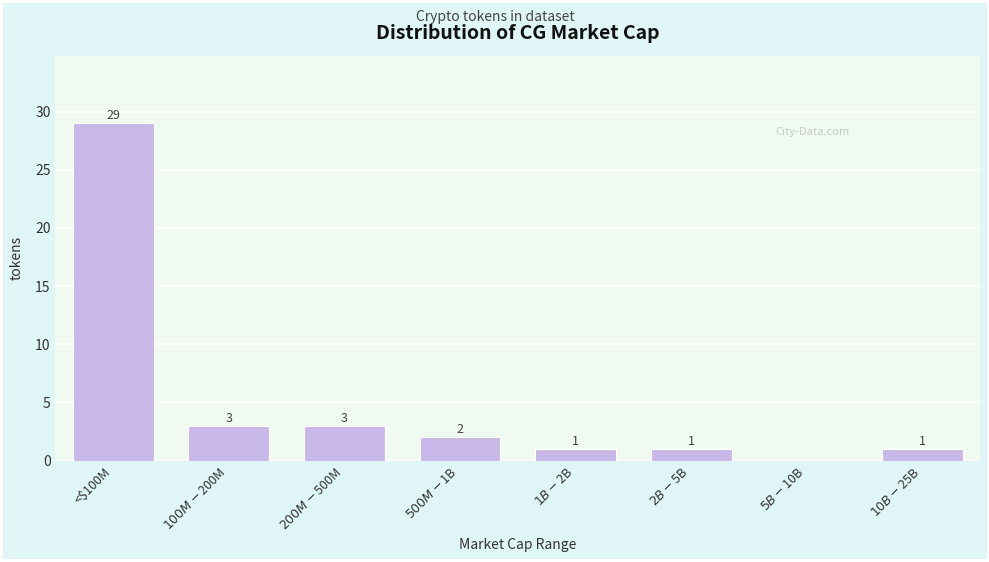

What is the sum of all values?

40